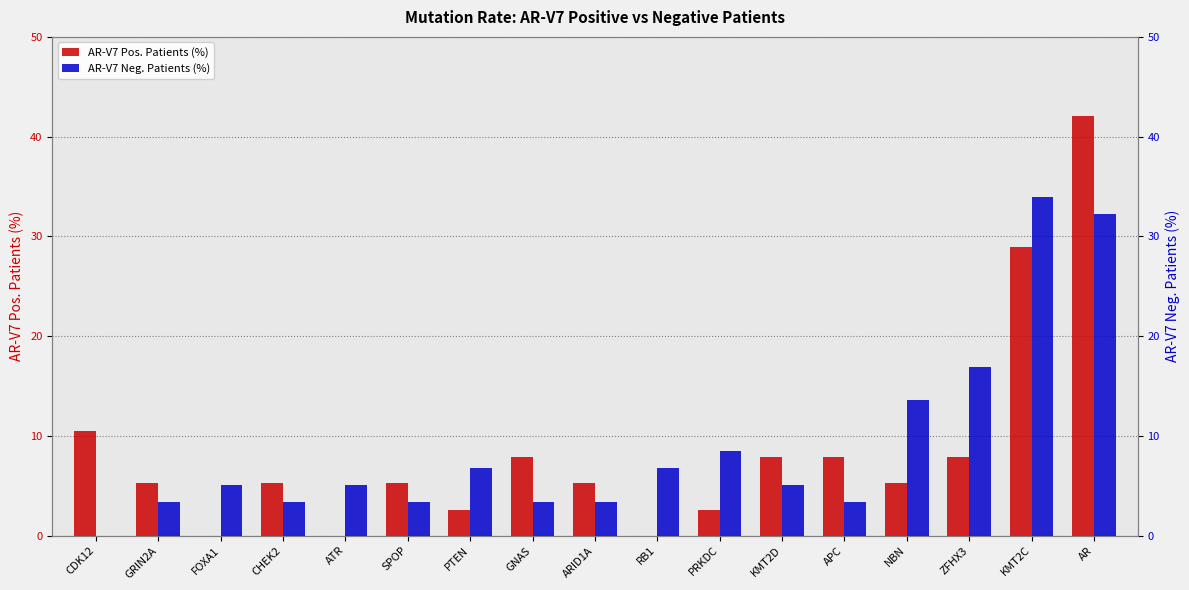

What are all the series names shown in the legend?

AR-V7 Pos. Patients (%), AR-V7 Neg. Patients (%)